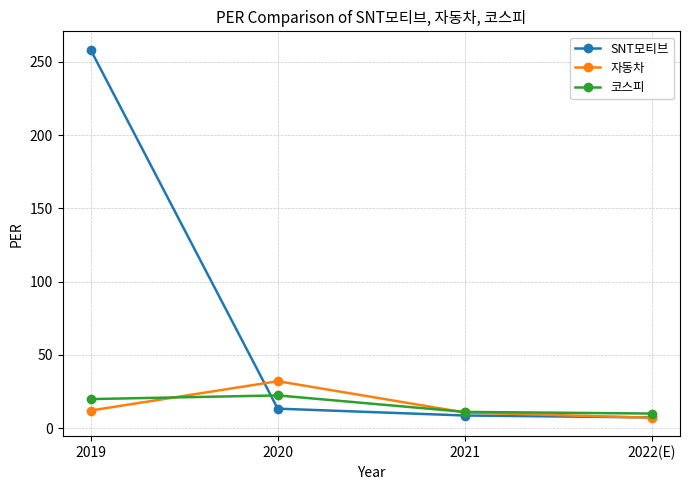

True or false: SNT모티브 has more than 2 points higher than both neighbors.

False